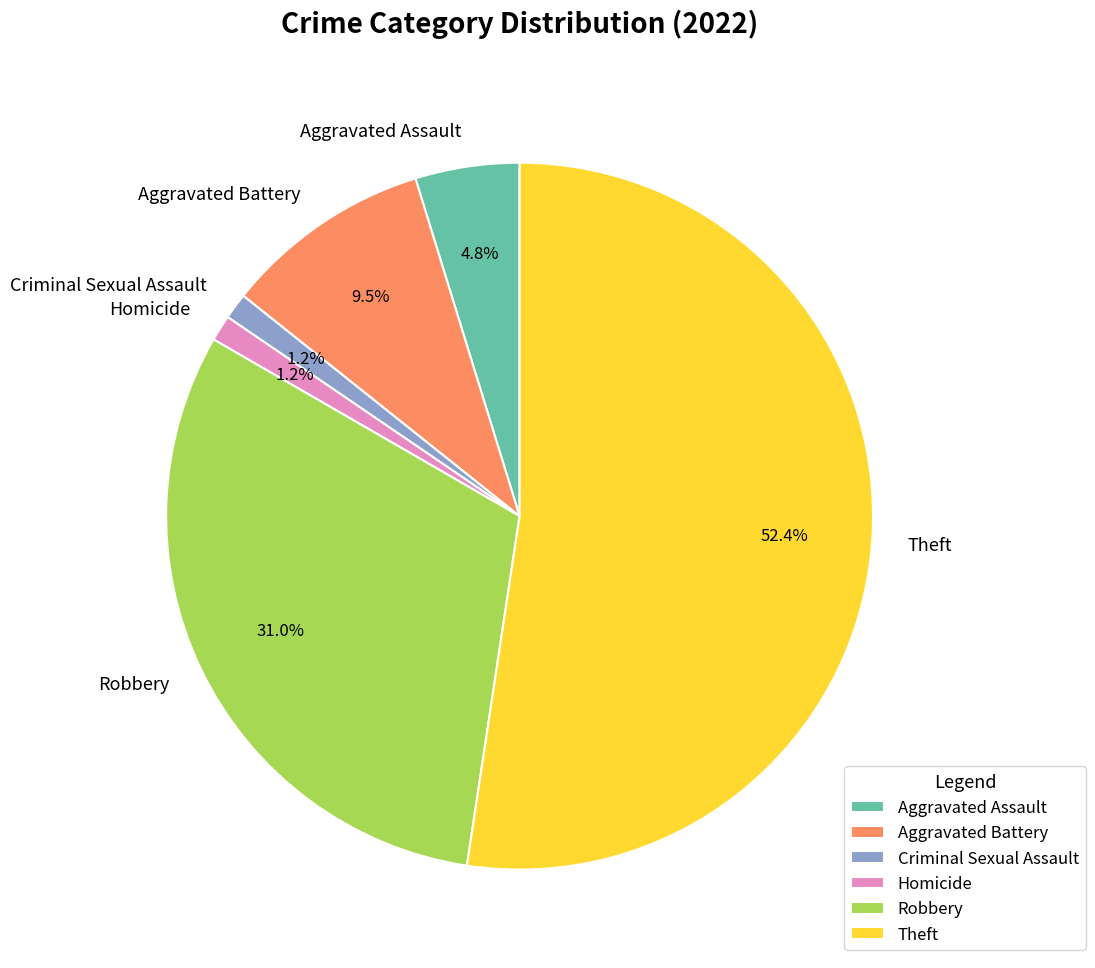

Which has a higher value, Criminal Sexual Assault or Aggravated Assault?

Aggravated Assault